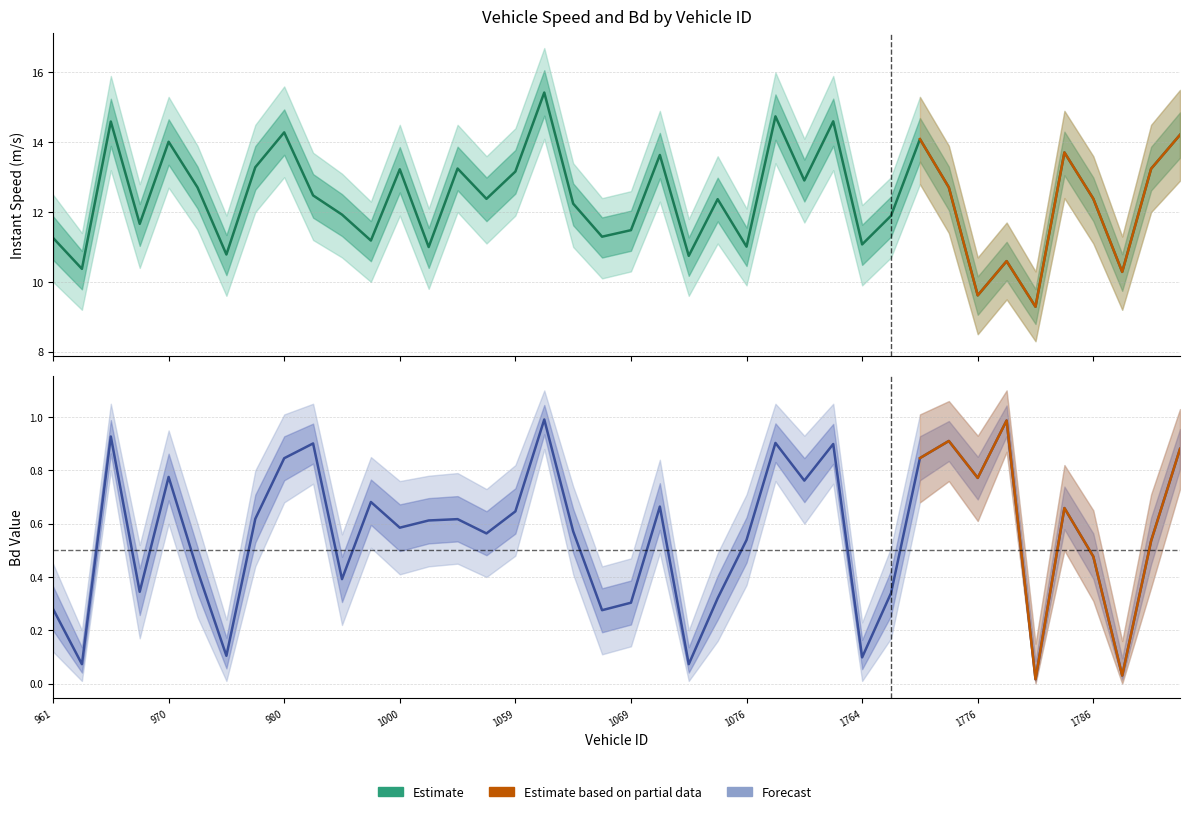

Reading left to right, transcribe all the data shown in this chart.

instspeed: 961.0=11.3	962.0=10.4	964.0=14.6	969.0=11.7	970.0=14.0	971.0=12.7	977.0=10.8	979.0=13.3	980.0=14.3	986.0=12.5	989.0=11.9	995.0=11.2	1000.0=13.2	1023.0=11.0	1030.0=13.2	1053.0=12.4	1059.0=13.2	1062.0=15.4	1063.0=12.2	1067.0=11.3	1069.0=11.5	1071.0=13.6	1073.0=10.7	1075.0=12.4	1076.0=11.0	1081.0=14.7	1082.0=12.9	1763.0=14.6	1764.0=11.1	1768.0=11.9	1771.0=14.1	1772.0=12.7	1776.0=9.6	1778.0=10.6	1782.0=9.3	1783.0=13.7	1786.0=12.4	1788.0=10.3	1789.0=13.2	1795.0=14.2
Bd: 961.0=0.3	962.0=0.1	964.0=0.9	969.0=0.3	970.0=0.8	971.0=0.4	977.0=0.1	979.0=0.6	980.0=0.8	986.0=0.9	989.0=0.4	995.0=0.7	1000.0=0.6	1023.0=0.6	1030.0=0.6	1053.0=0.6	1059.0=0.6	1062.0=1.0	1063.0=0.6	1067.0=0.3	1069.0=0.3	1071.0=0.7	1073.0=0.1	1075.0=0.3	1076.0=0.5	1081.0=0.9	1082.0=0.8	1763.0=0.9	1764.0=0.1	1768.0=0.3	1771.0=0.8	1772.0=0.9	1776.0=0.8	1778.0=1.0	1782.0=0.0	1783.0=0.7	1786.0=0.5	1788.0=0.0	1789.0=0.5	1795.0=0.9